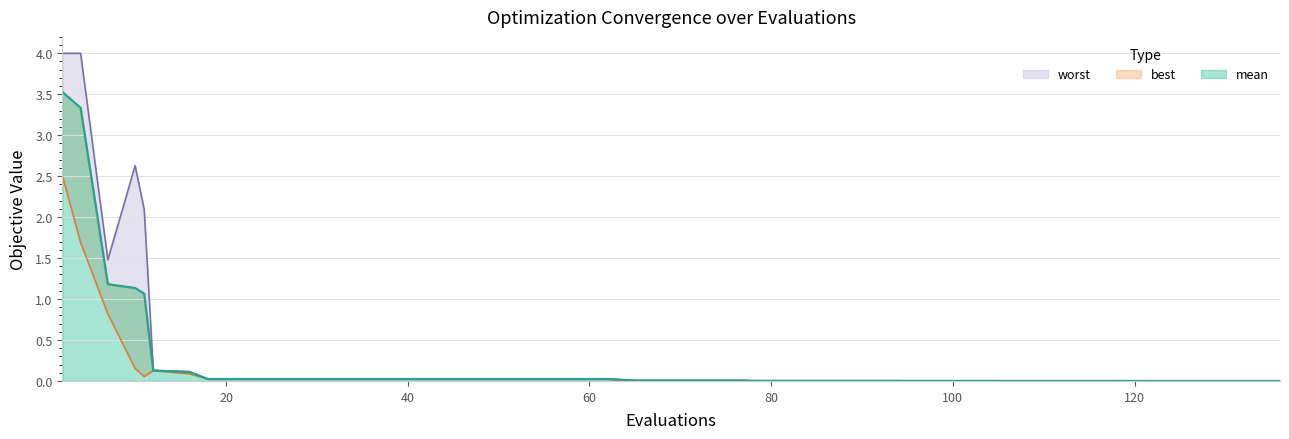

What is the difference between the second highest and minimum values in the best series?

1.7